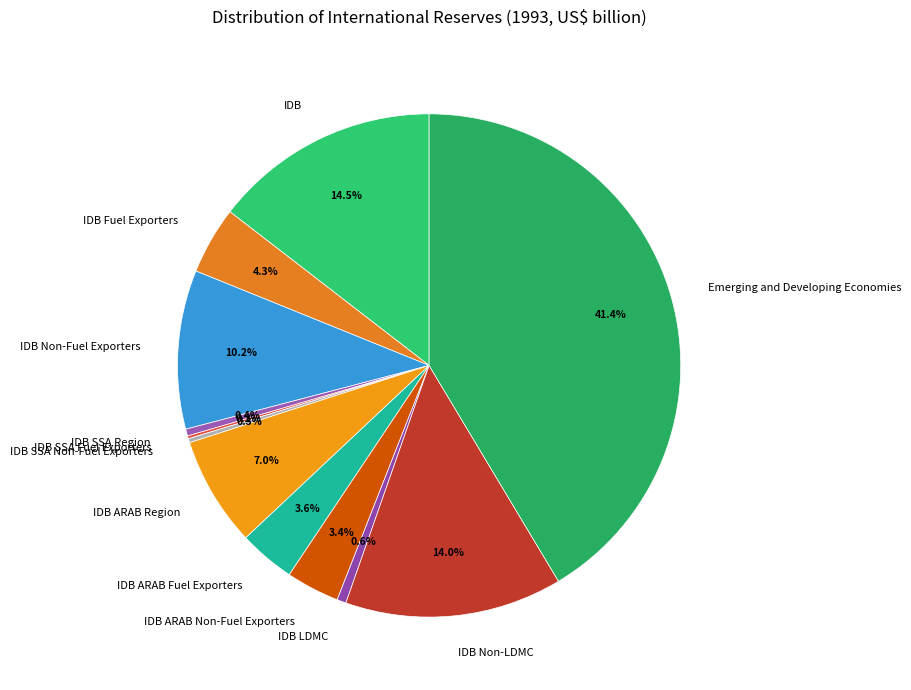

Which category has the biggest portion of the pie?

Emerging and Developing Economies